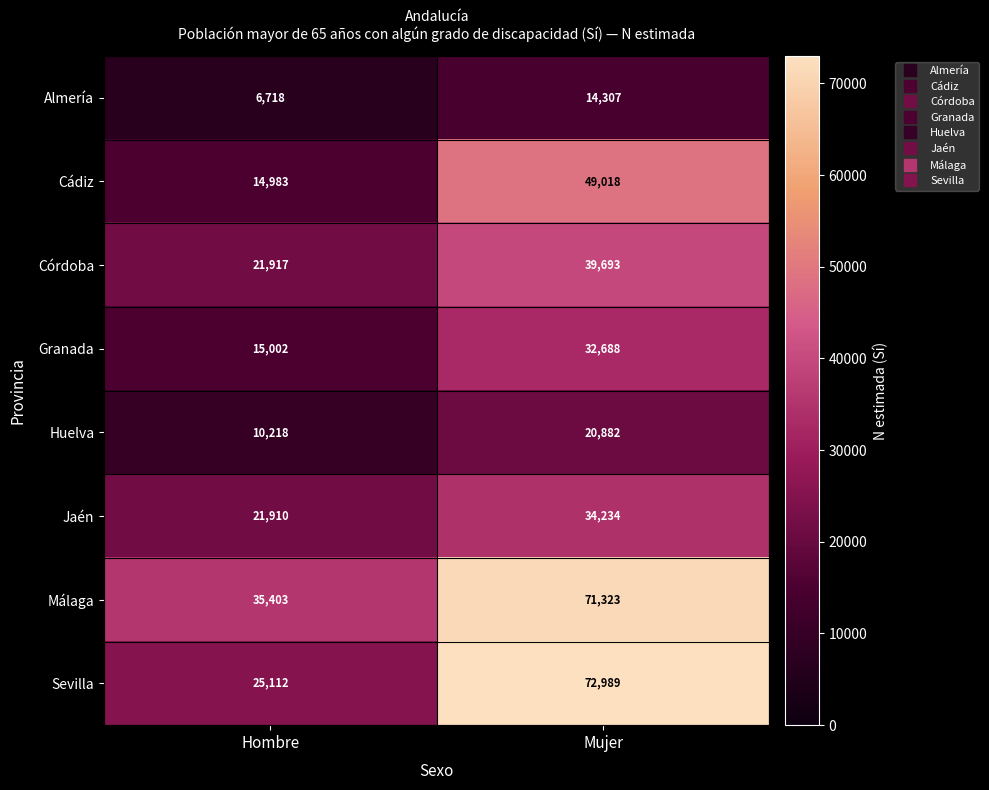

What is the spread (max minus min) of values at Mujer?

58682